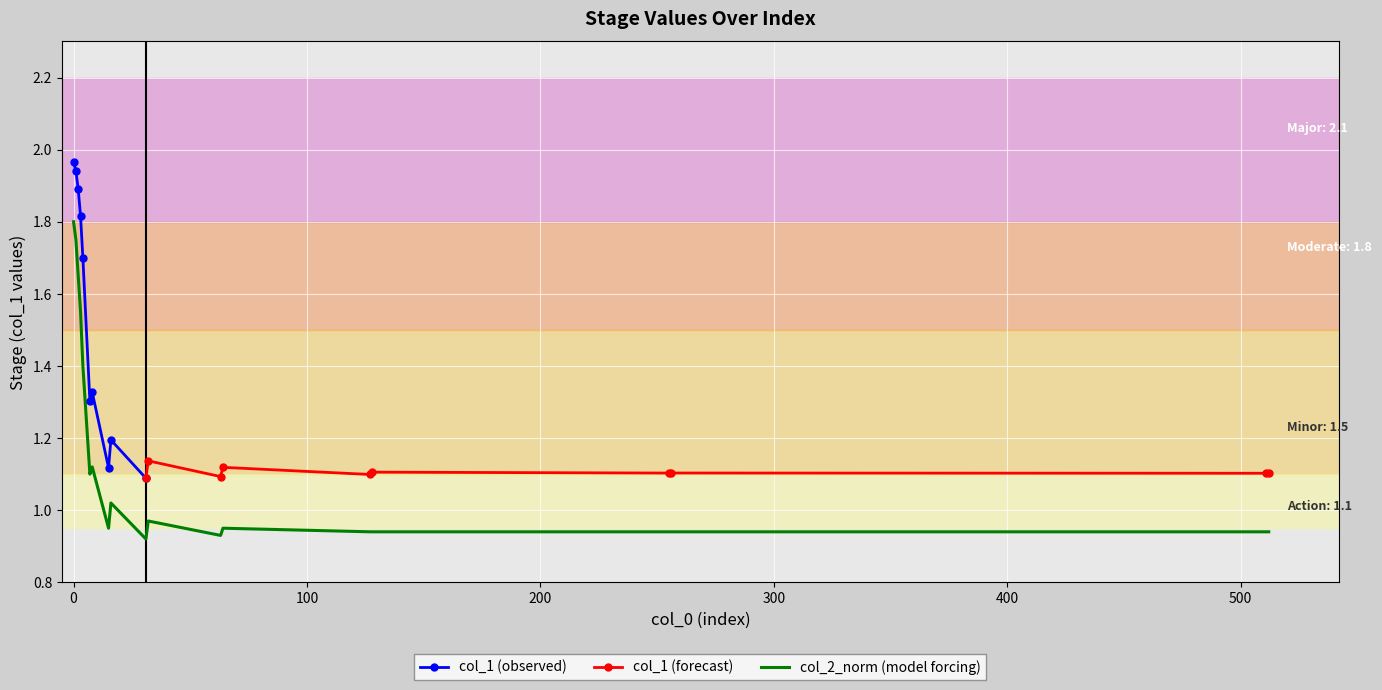

Is it true that the value at 4 is 2.5?

False